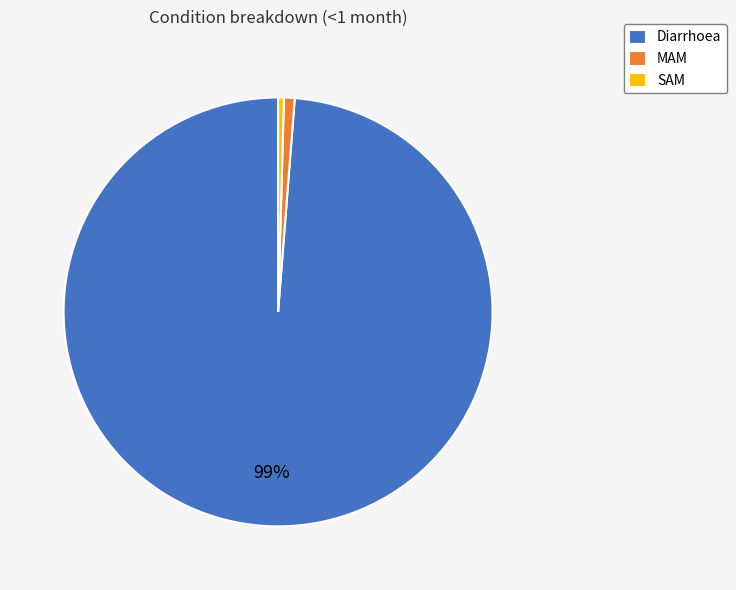

To the nearest percent, what is the average slice percentage?

33%